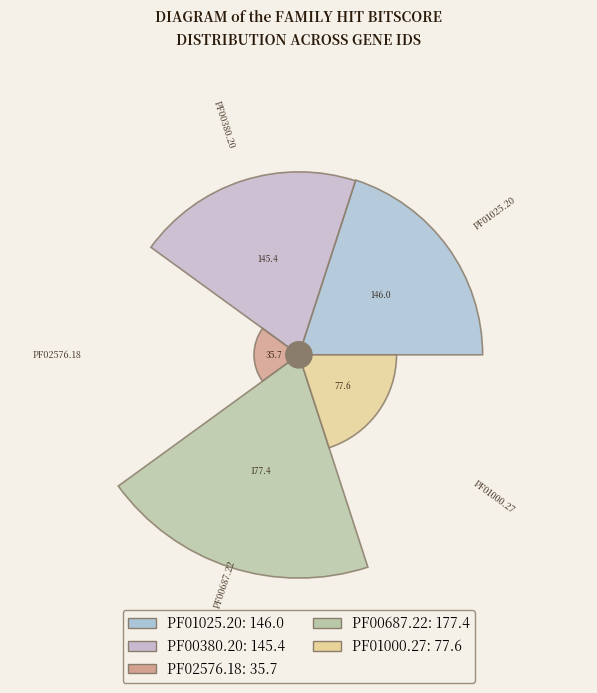

True or false: PF00380.20 accounts for 38% of the total.

False